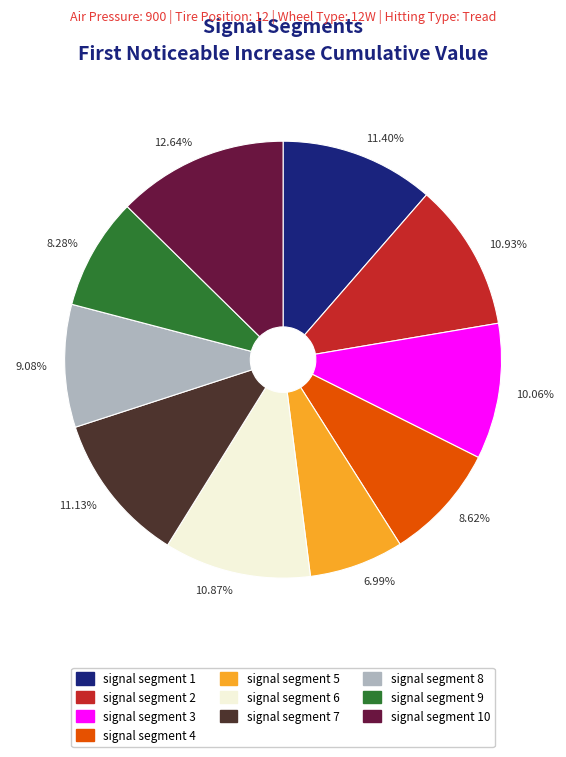

Between 8.62% and 10.93%, which is larger?

10.93%